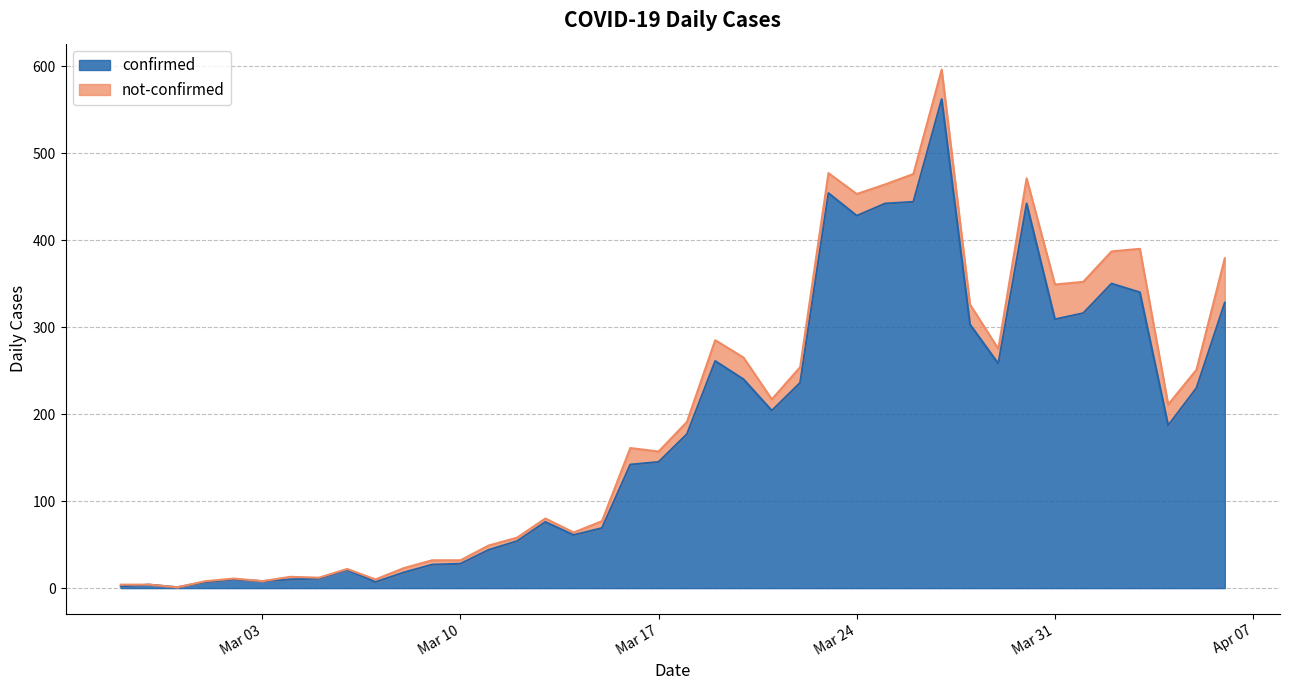

At which category does the data reach its first local valley?

2020-02-29